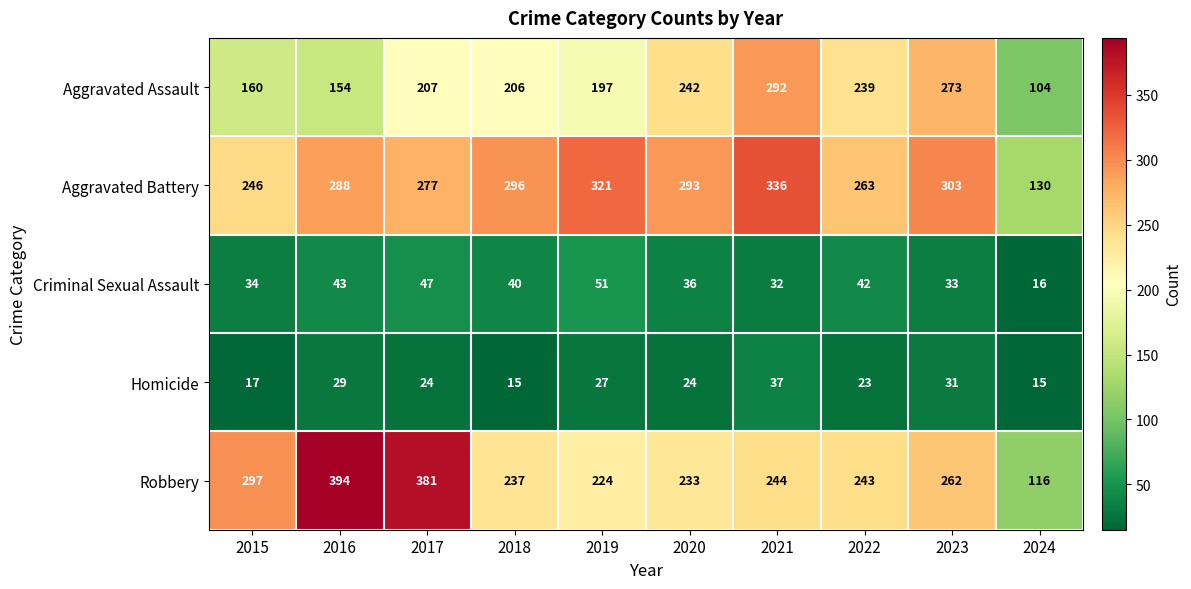

The Homicide series shows 31 at 2023. True or false?

True